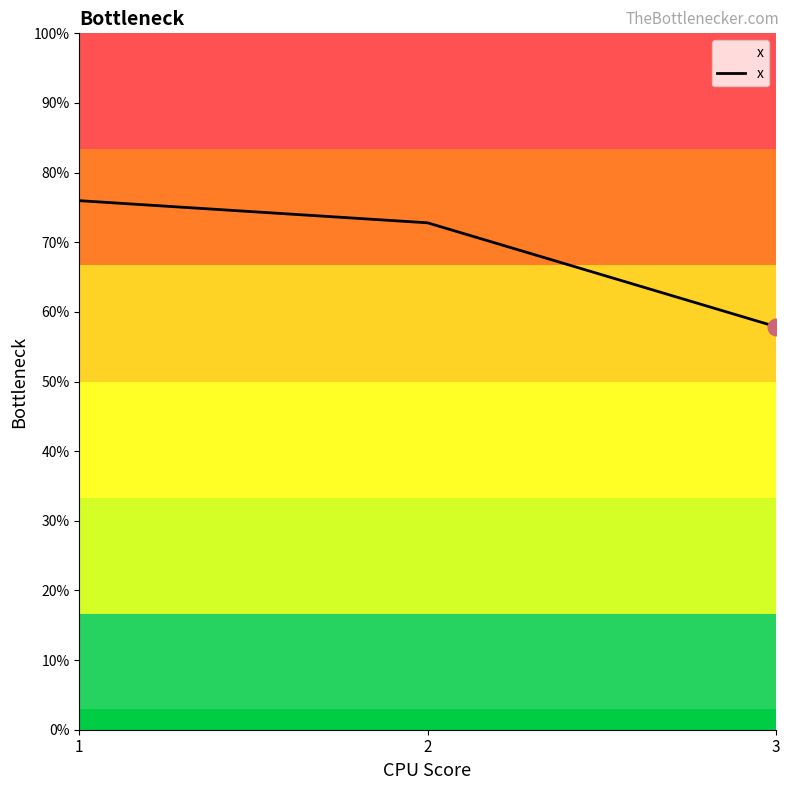

Reading right to left, list all the values displayed in this chart.

3=0.6	2=0.7	1=0.8